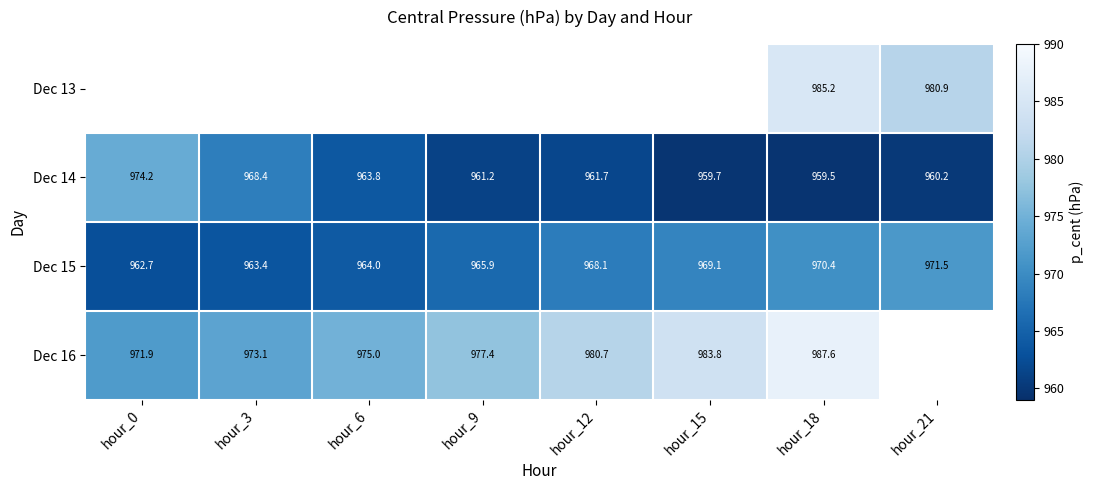

List the labels in order of Dec 15 value, largest first.

hour_21, hour_18, hour_15, hour_12, hour_9, hour_6, hour_3, hour_0